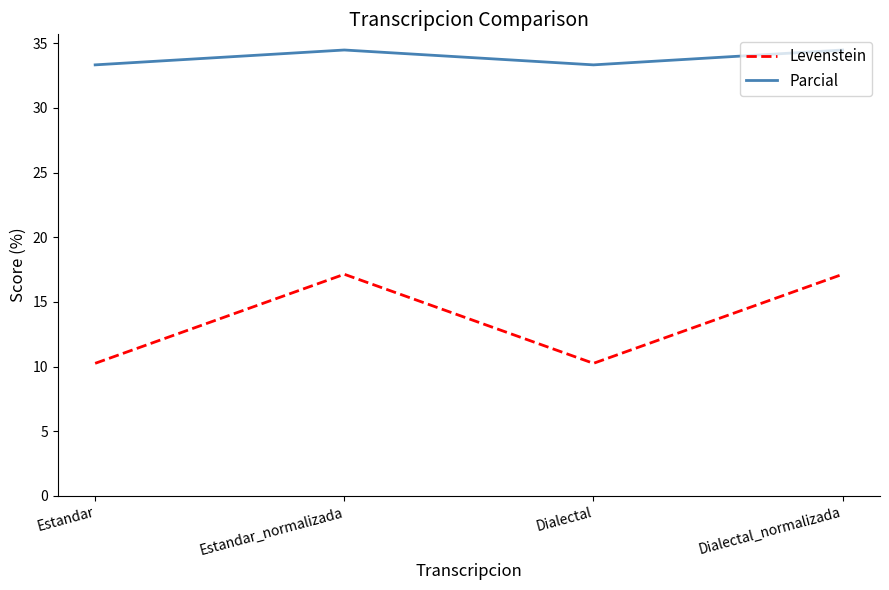

Reading left to right, what are all the values shown in this chart?

Levenstein: 10.3	17.1	10.3	17.1
Parcial: 33.3	34.5	33.3	34.5